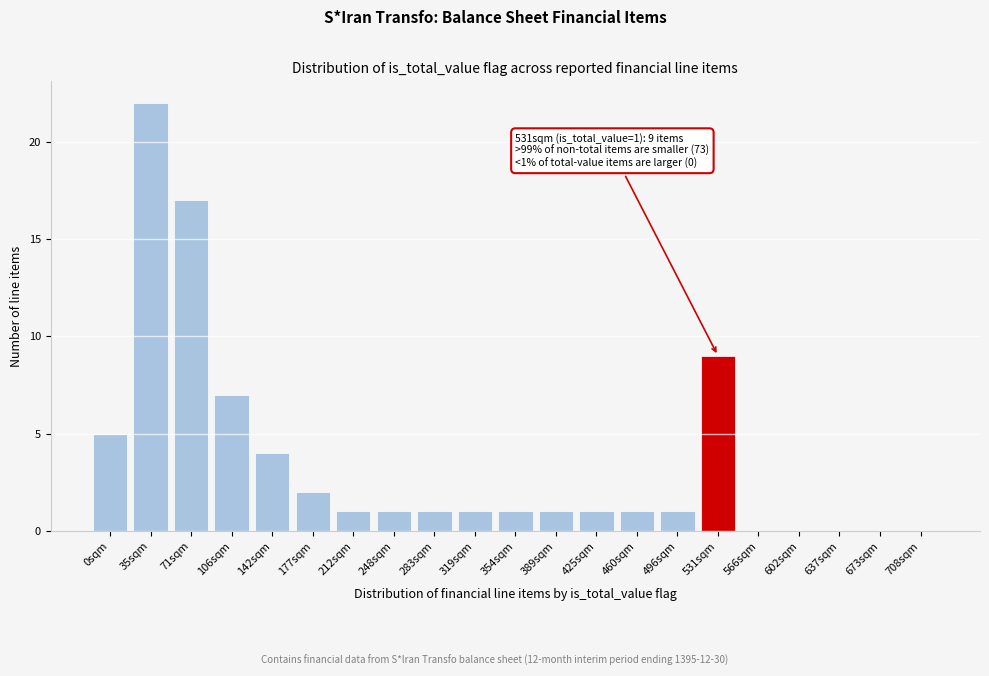

Reading right to left, what are all the values shown in this chart?

708sqm=0	673sqm=0	637sqm=0	602sqm=0	566sqm=0	531sqm=9	496sqm=1	460sqm=1	425sqm=1	389sqm=1	354sqm=1	319sqm=1	283sqm=1	248sqm=1	212sqm=1	177sqm=2	142sqm=4	106sqm=7	71sqm=17	35sqm=22	0sqm=5